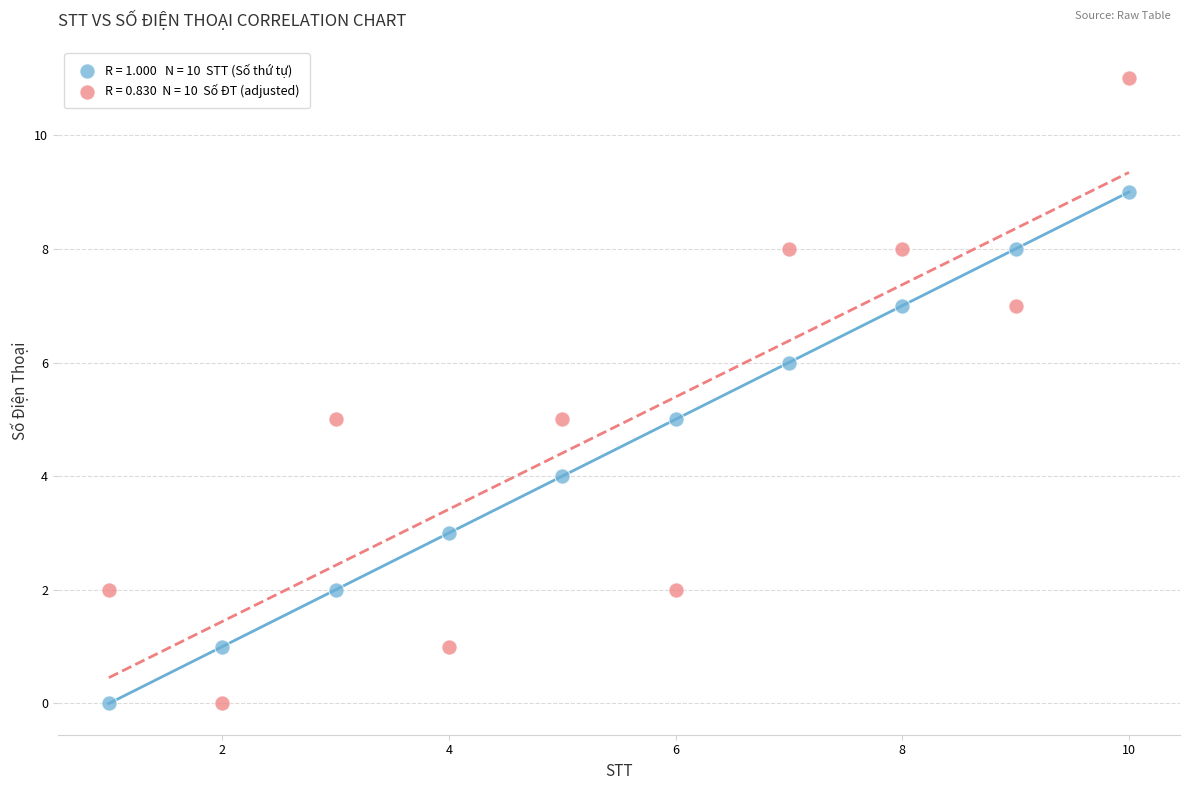

Across all data points, what is the range of X values (max minus min)?

9